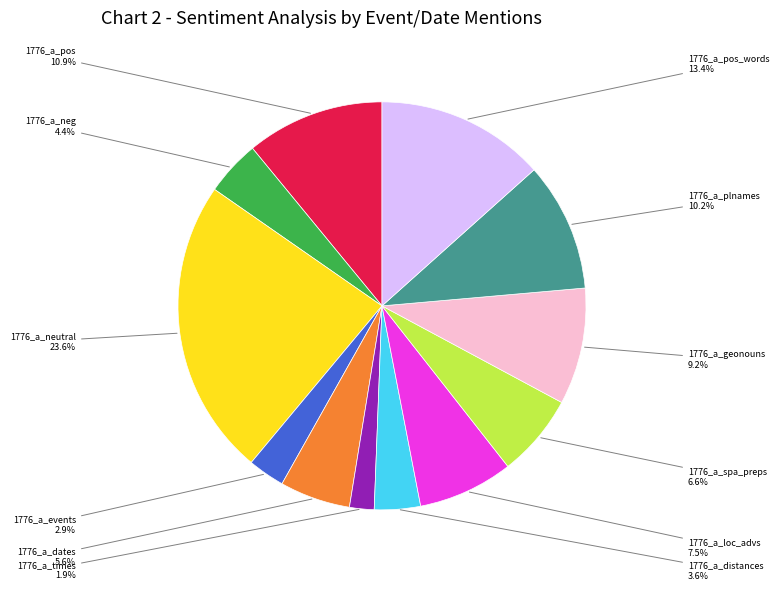

Does any single category account for the majority?

No